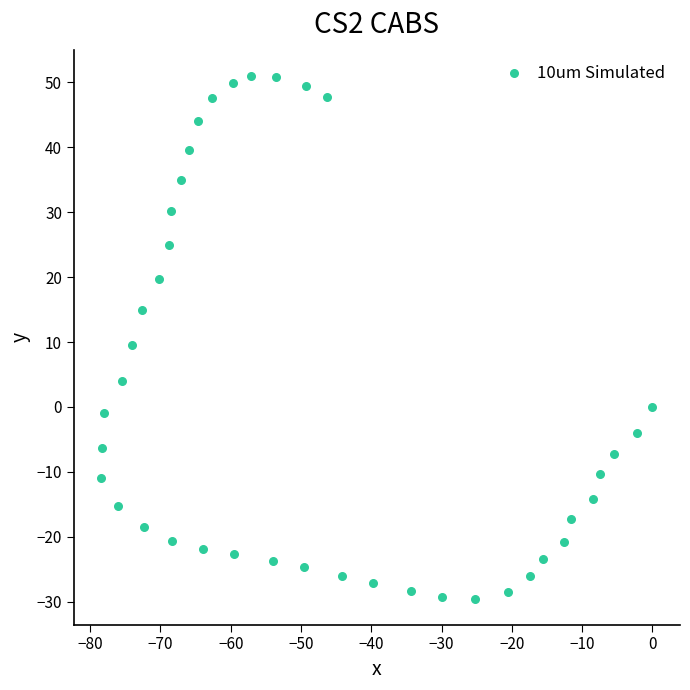

What is the range of X values (max minus min)?

78.4